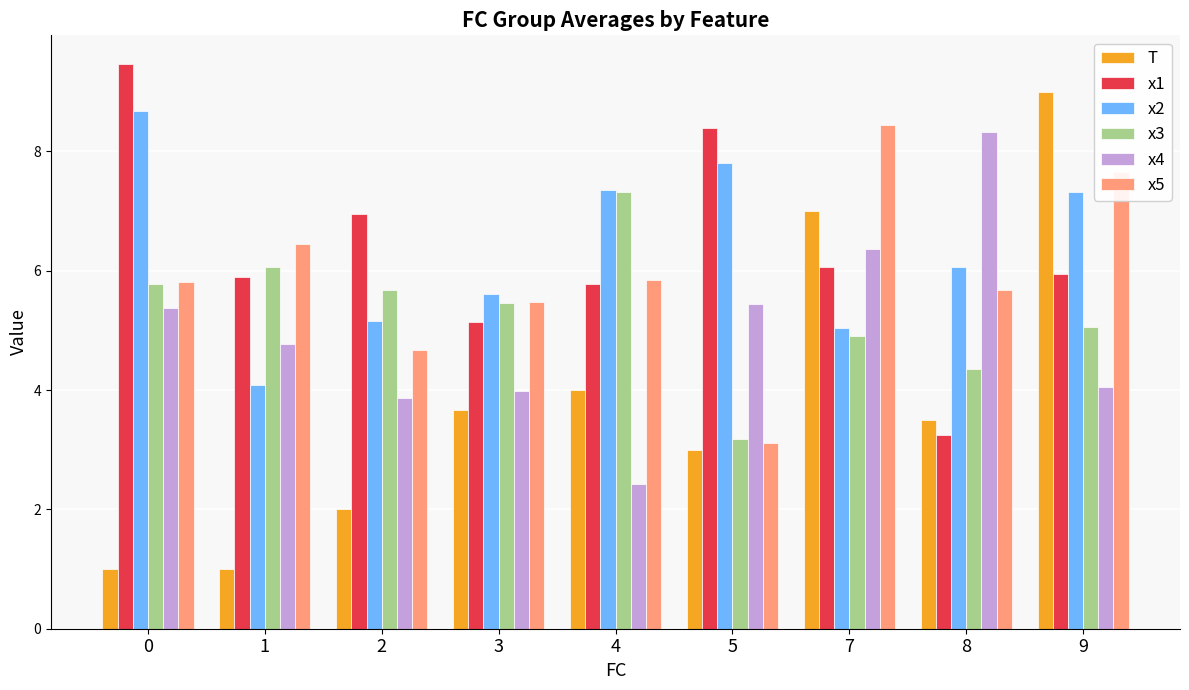

Rank the series by their maximum value, from highest to lowest.

x1, T, x2, x5, x4, x3